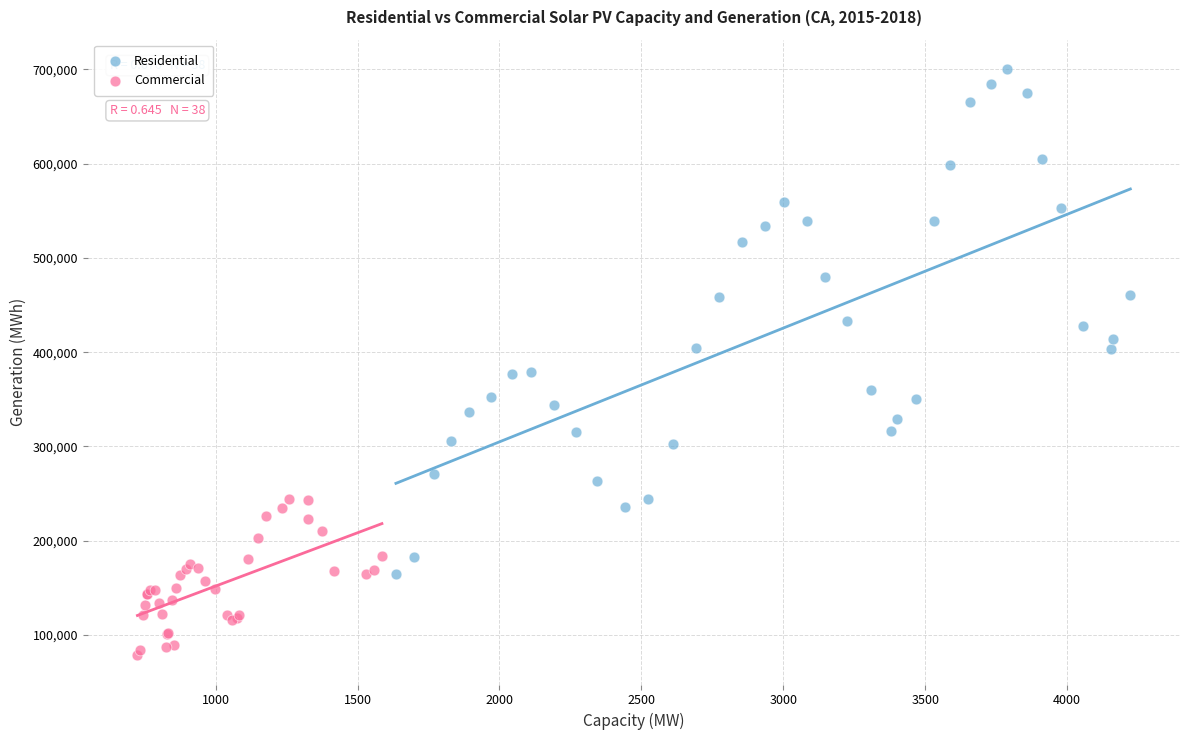

Which series contains the lowest Y value?

Commercial